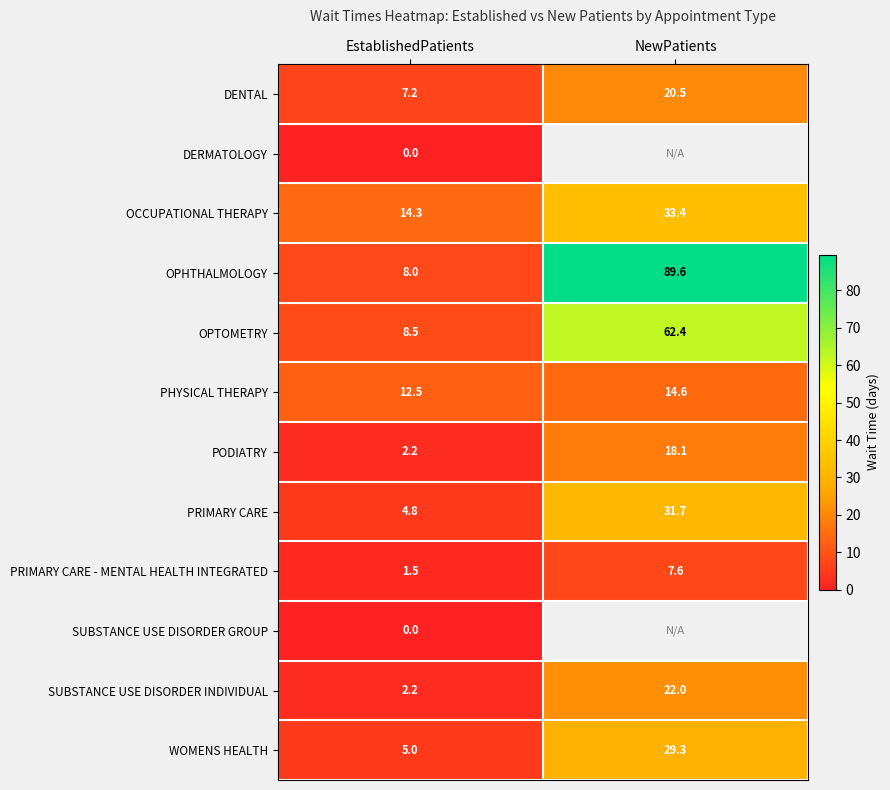

Count the number of data series in this chart.

12